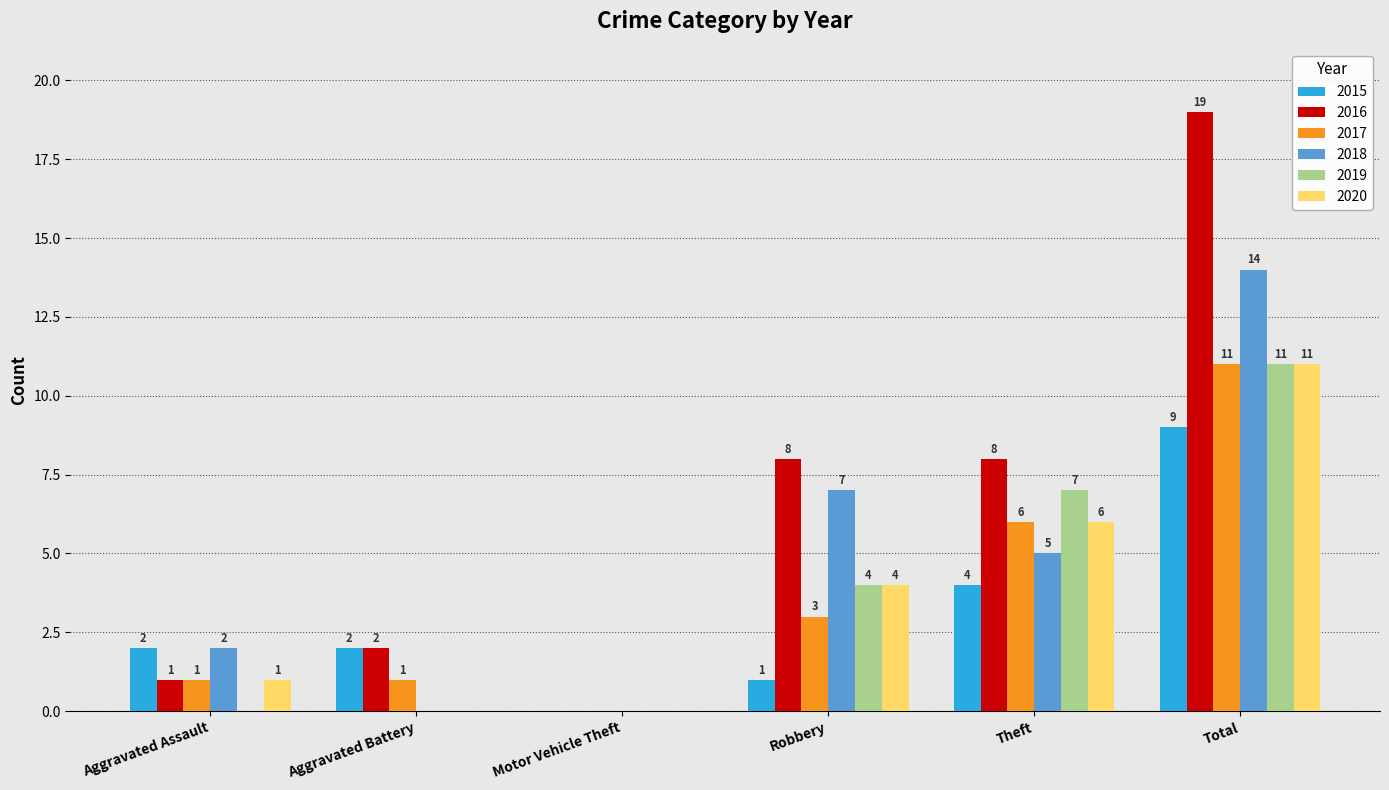

What is the sum of the 2016 values at Theft and Aggravated Assault?

9